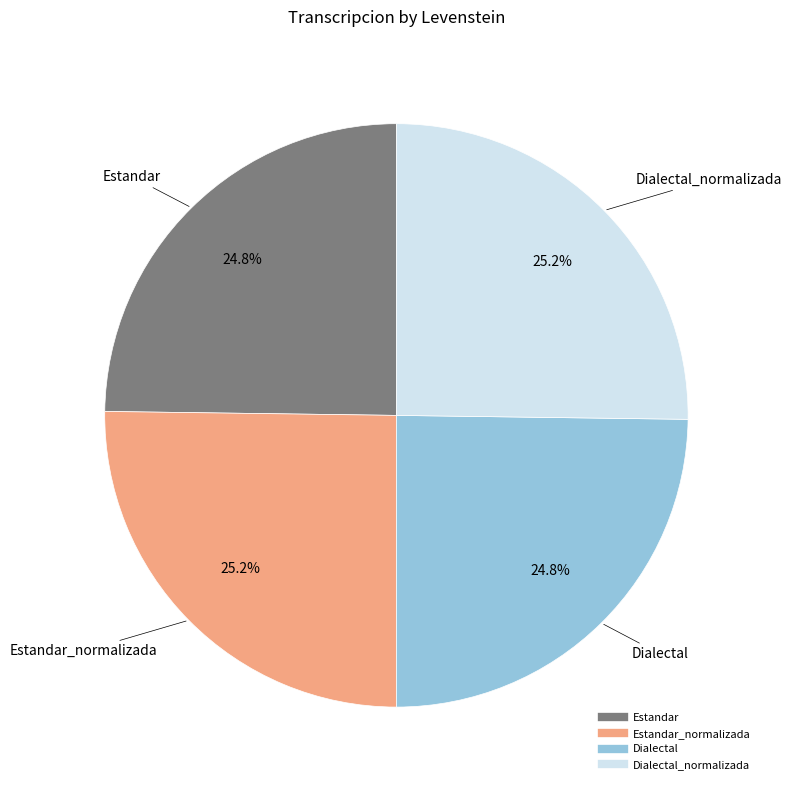

Does any single category account for the majority?

No